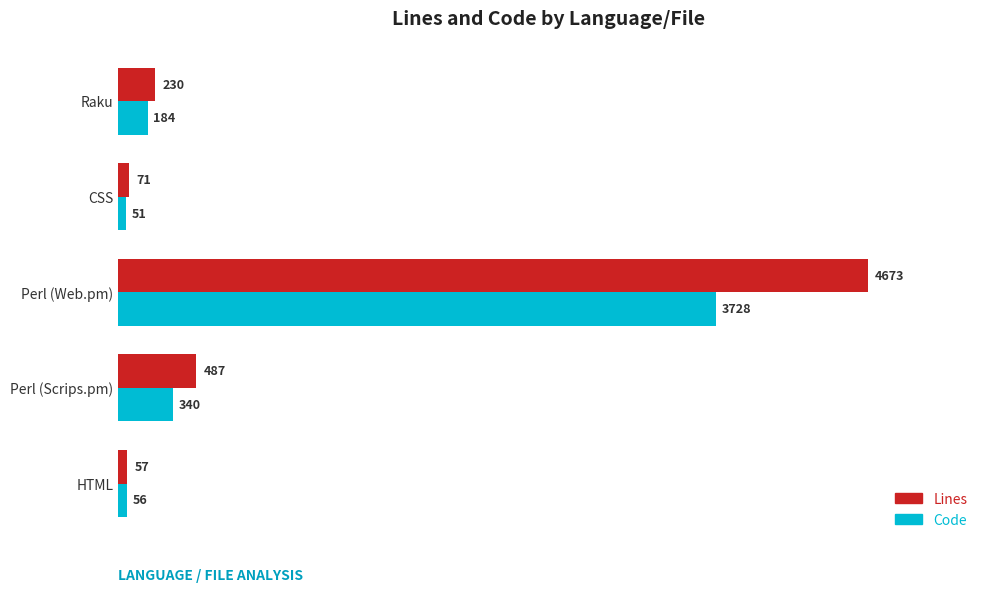

What is the difference between the second highest and minimum values in the Lines series?

430